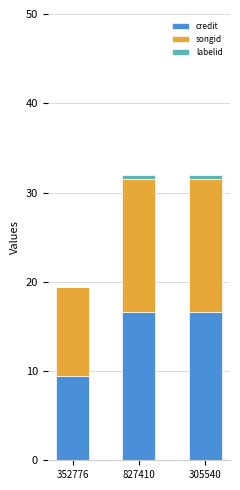

How many categories are shown in the chart?

3